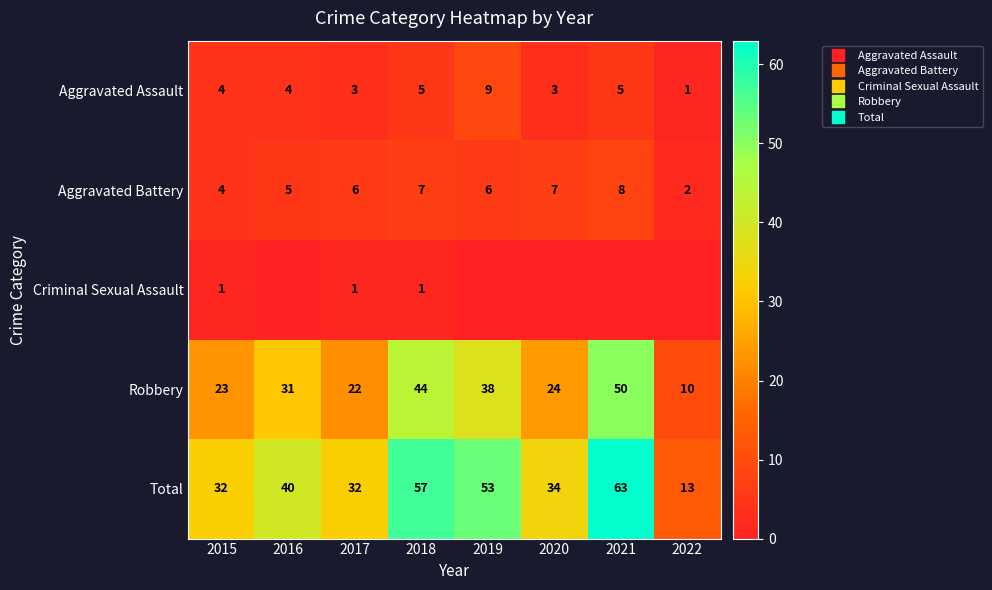

The Total series shows 34 at 2020. True or false?

True